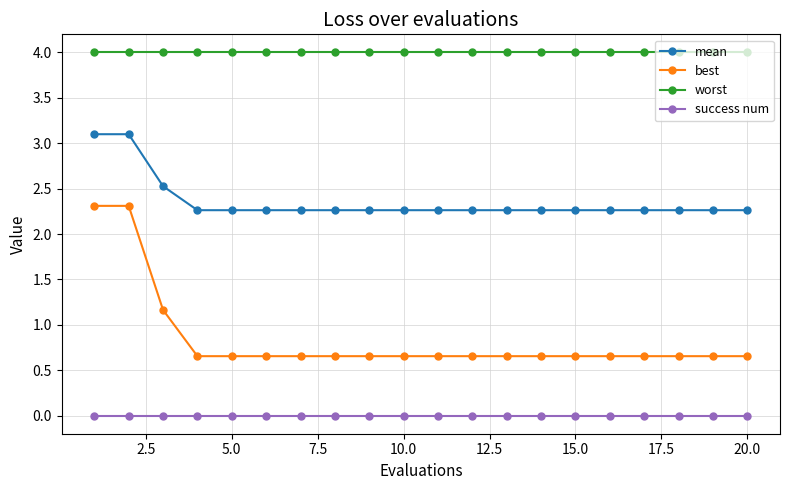

Which series has the widest spread of values?

best